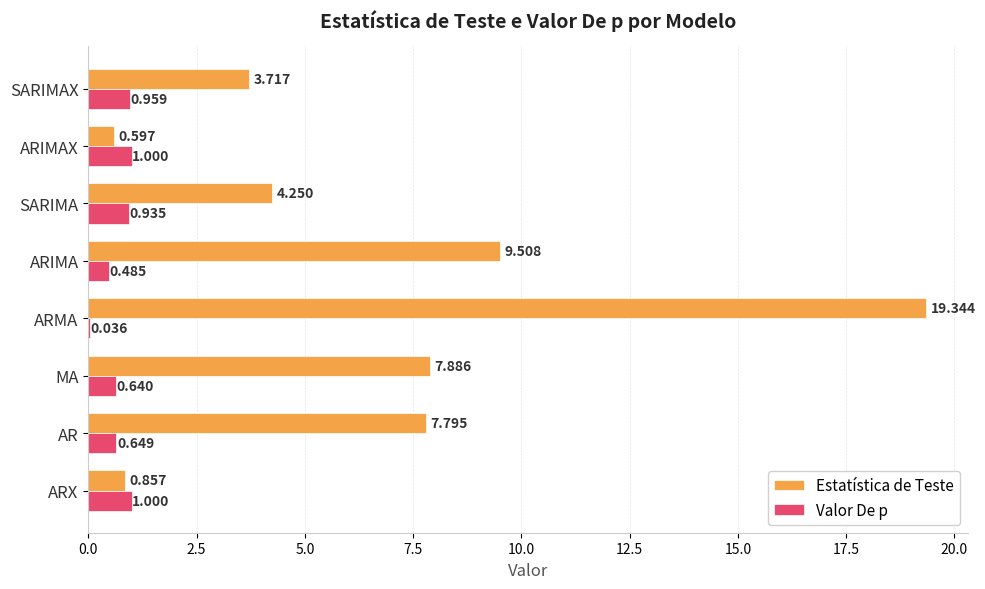

Between ARMA and ARIMAX, which series saw the biggest shift?

Estatística de Teste